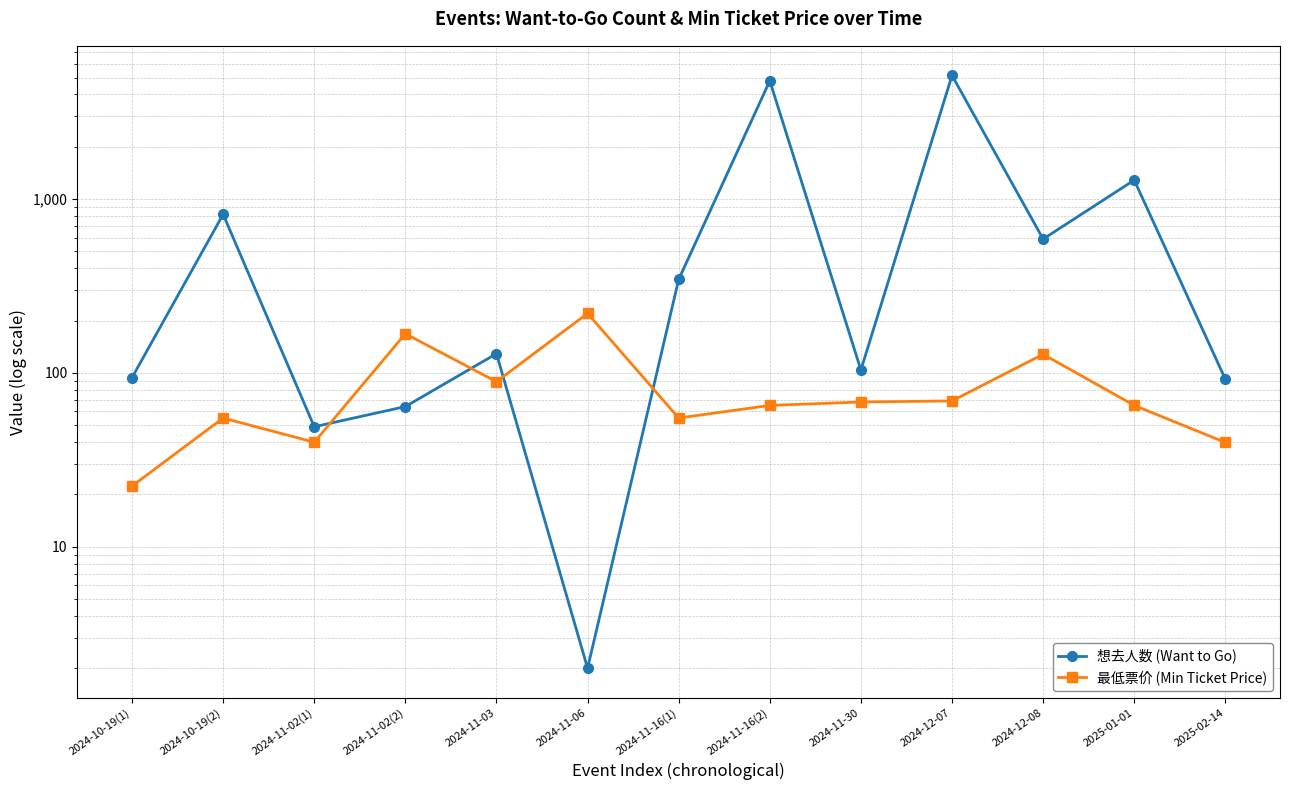

True or false: 最低票价 (Min Ticket Price) has a value of 78.1 at 2024-11-06.

False